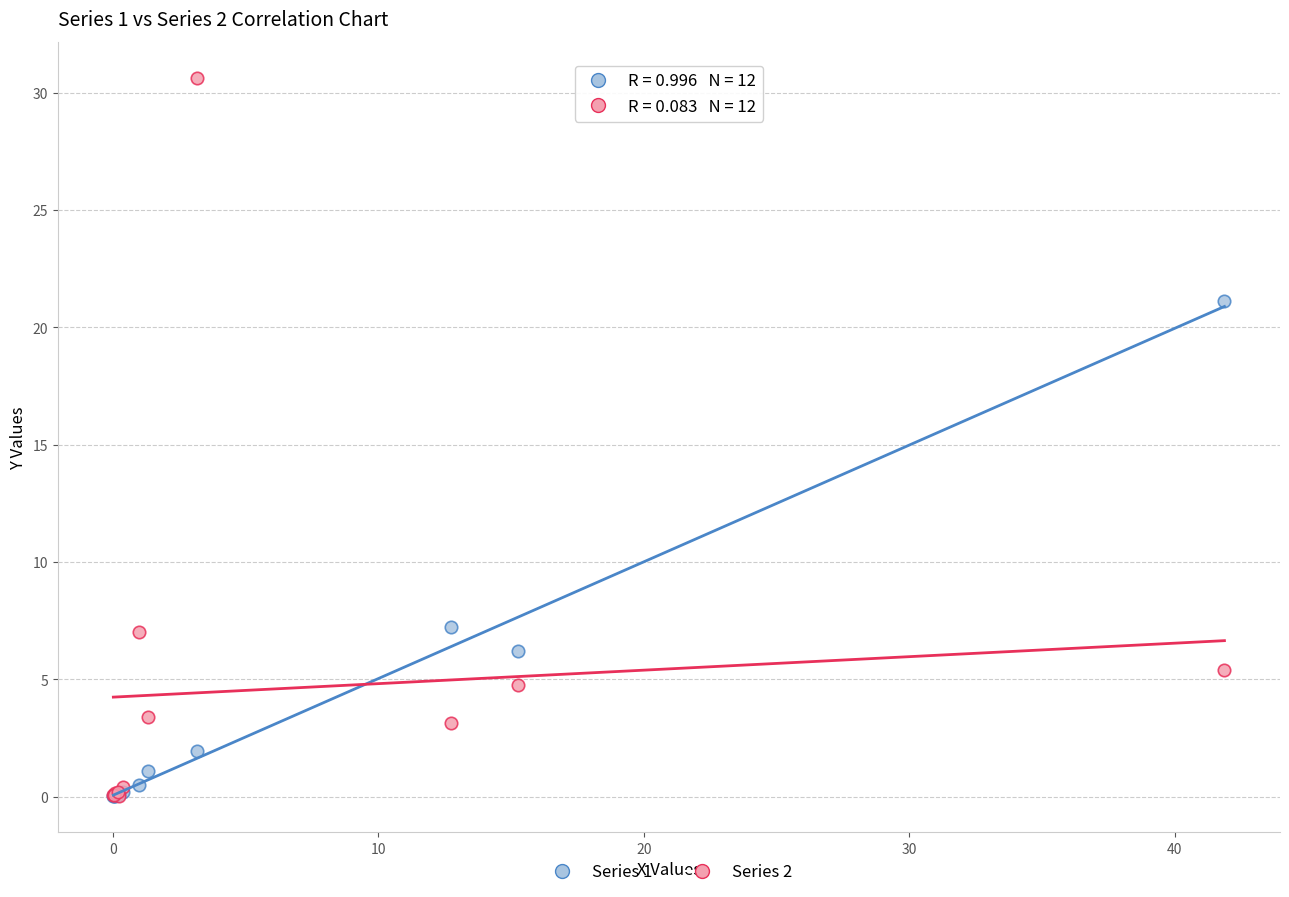

Across all series, what Y value is closest to 15?

21.1